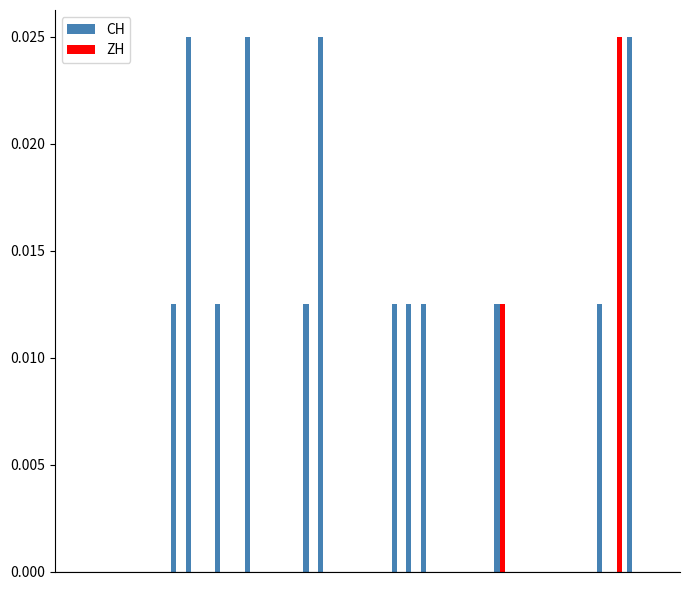

Which series has the largest total across all categories?

CH